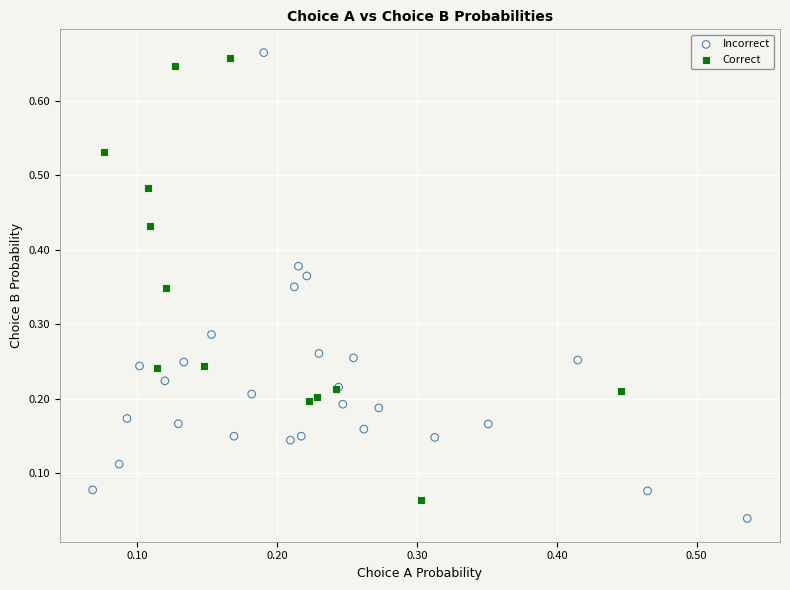

Which series reaches the minimum Y coordinate?

Incorrect